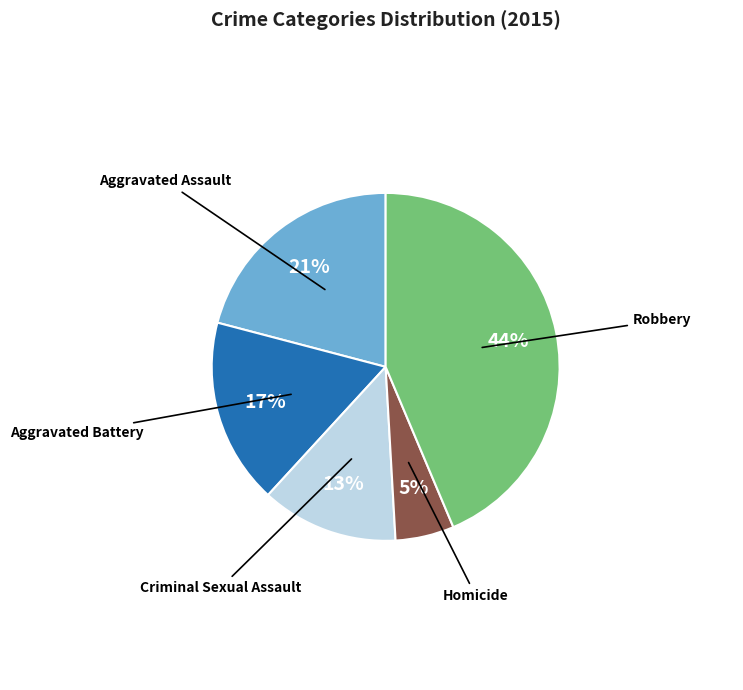

To the nearest percent, what is the average slice percentage?

20%